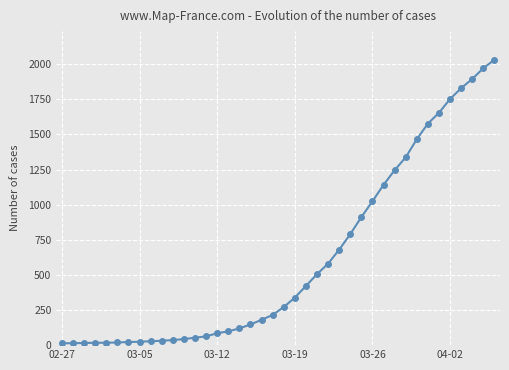

What is the difference between the maximum and second lowest values?

2018